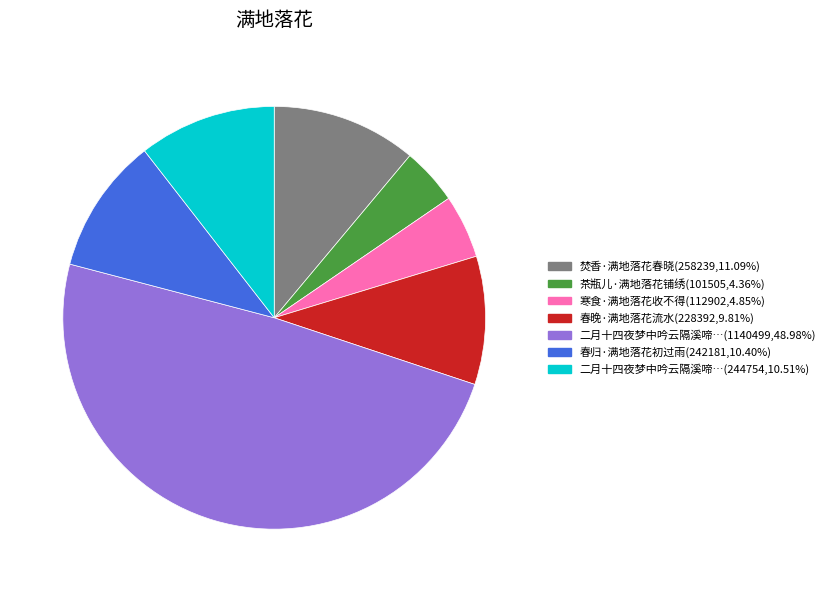

Does any single category account for the majority?

No